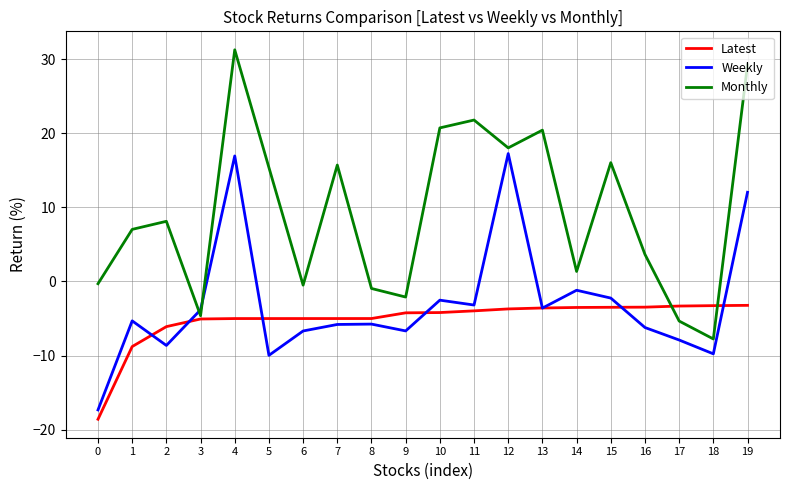

What is the difference between the maximum and minimum values in the Weekly series?

34.6